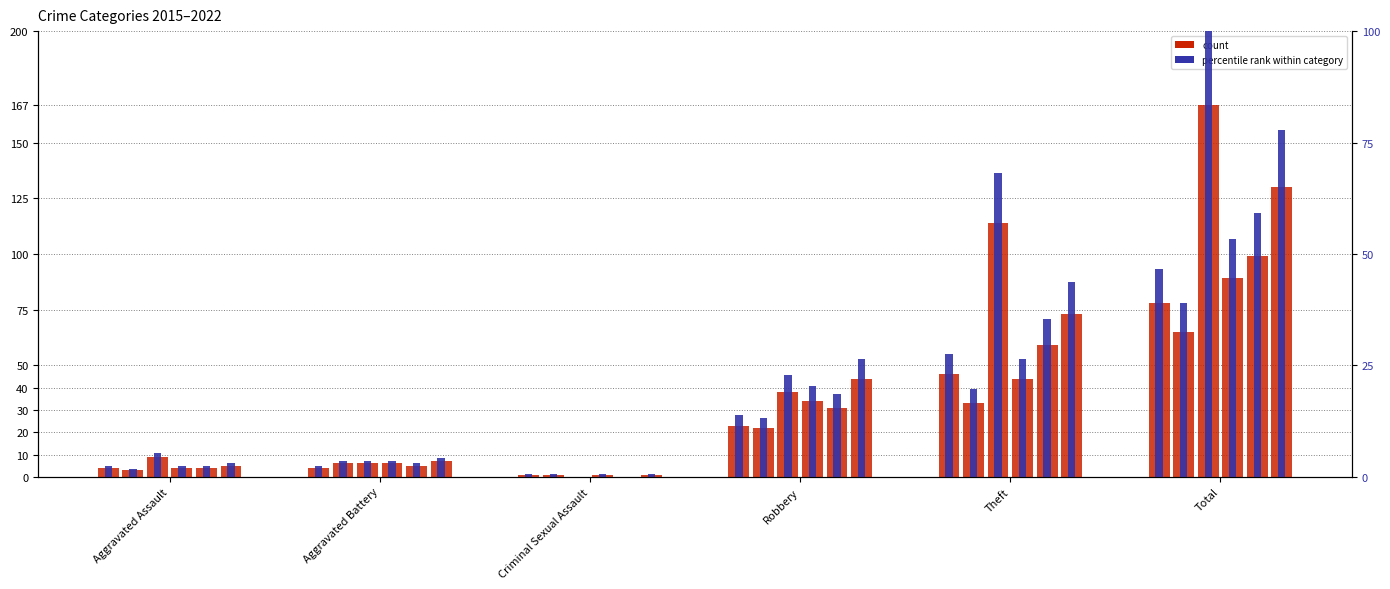

At which category is the sum across all series the highest?

Total